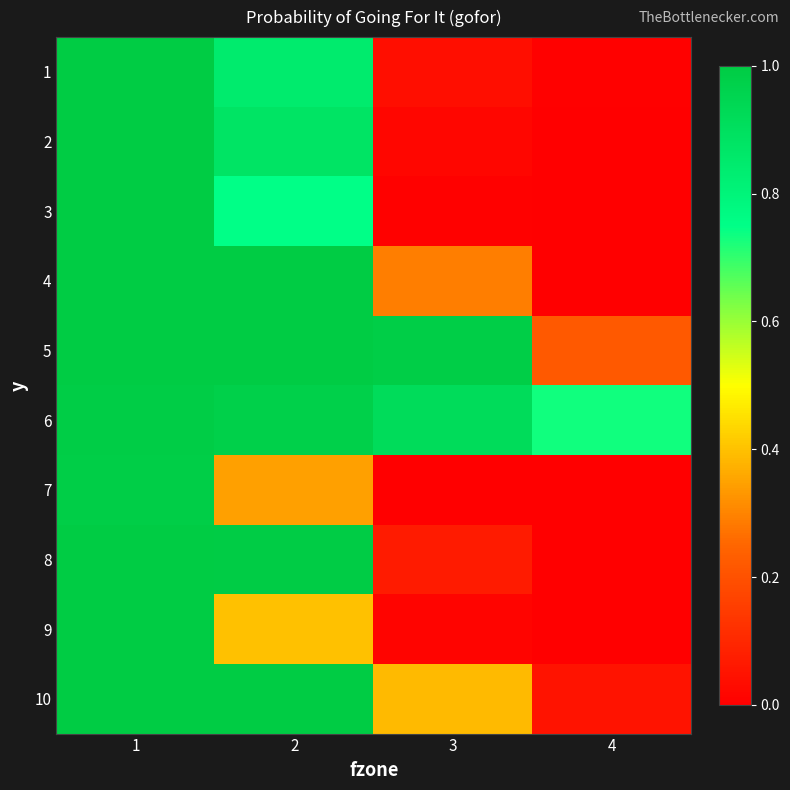

Which series has the largest range (max minus min)?

3